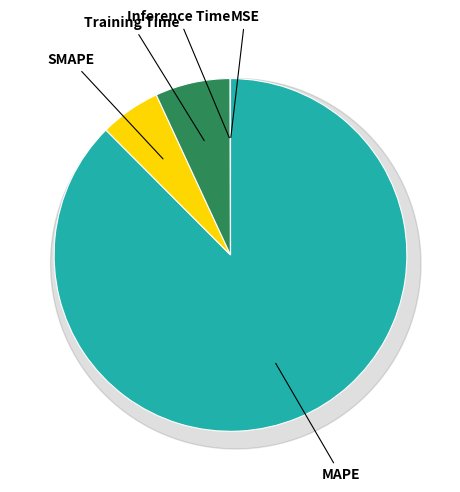

To the nearest percent, what is the difference between the SMAPE and MSE slice percentages?

6%